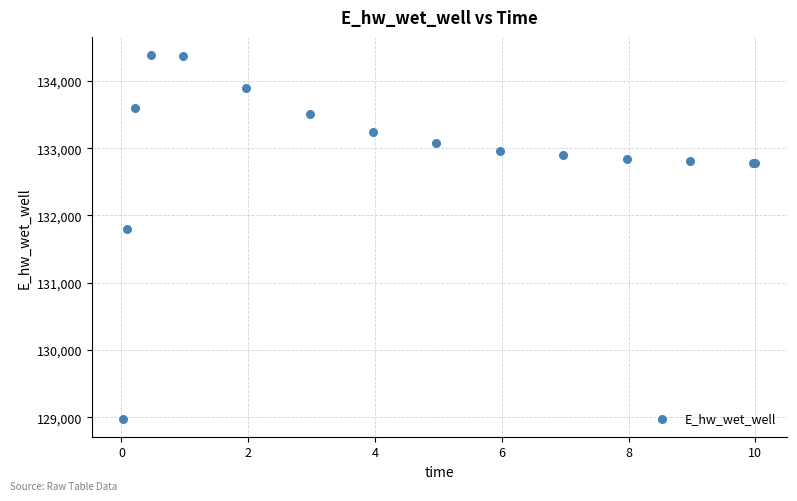

What Y value in the scatter plot is closest to 131682?

131799.2